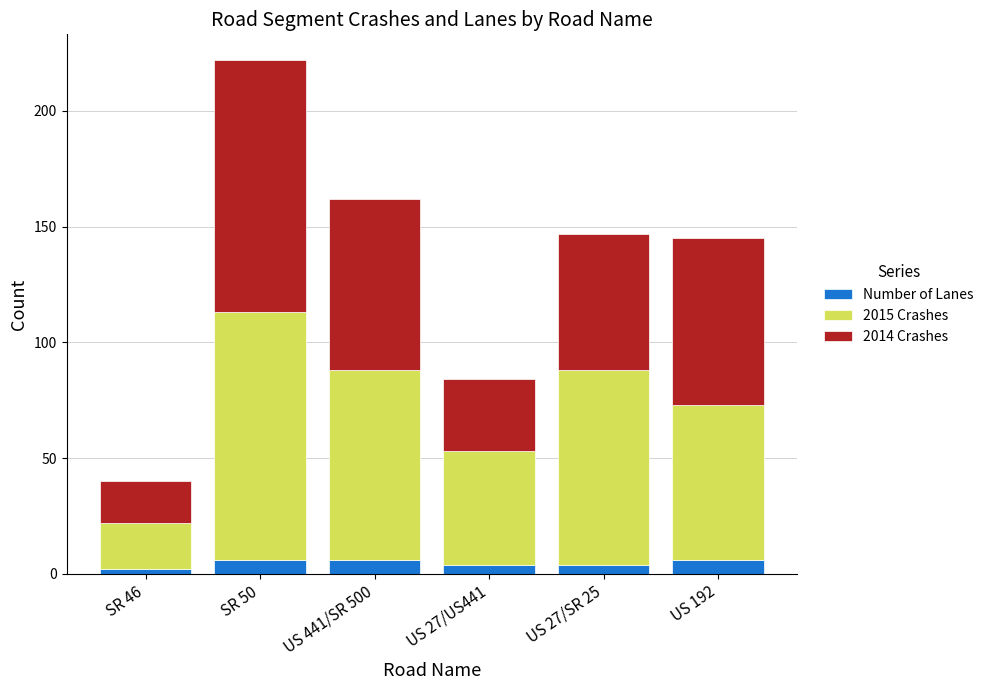

True or false: Number of Lanes has a value of 6 at US 441/SR 500.

True